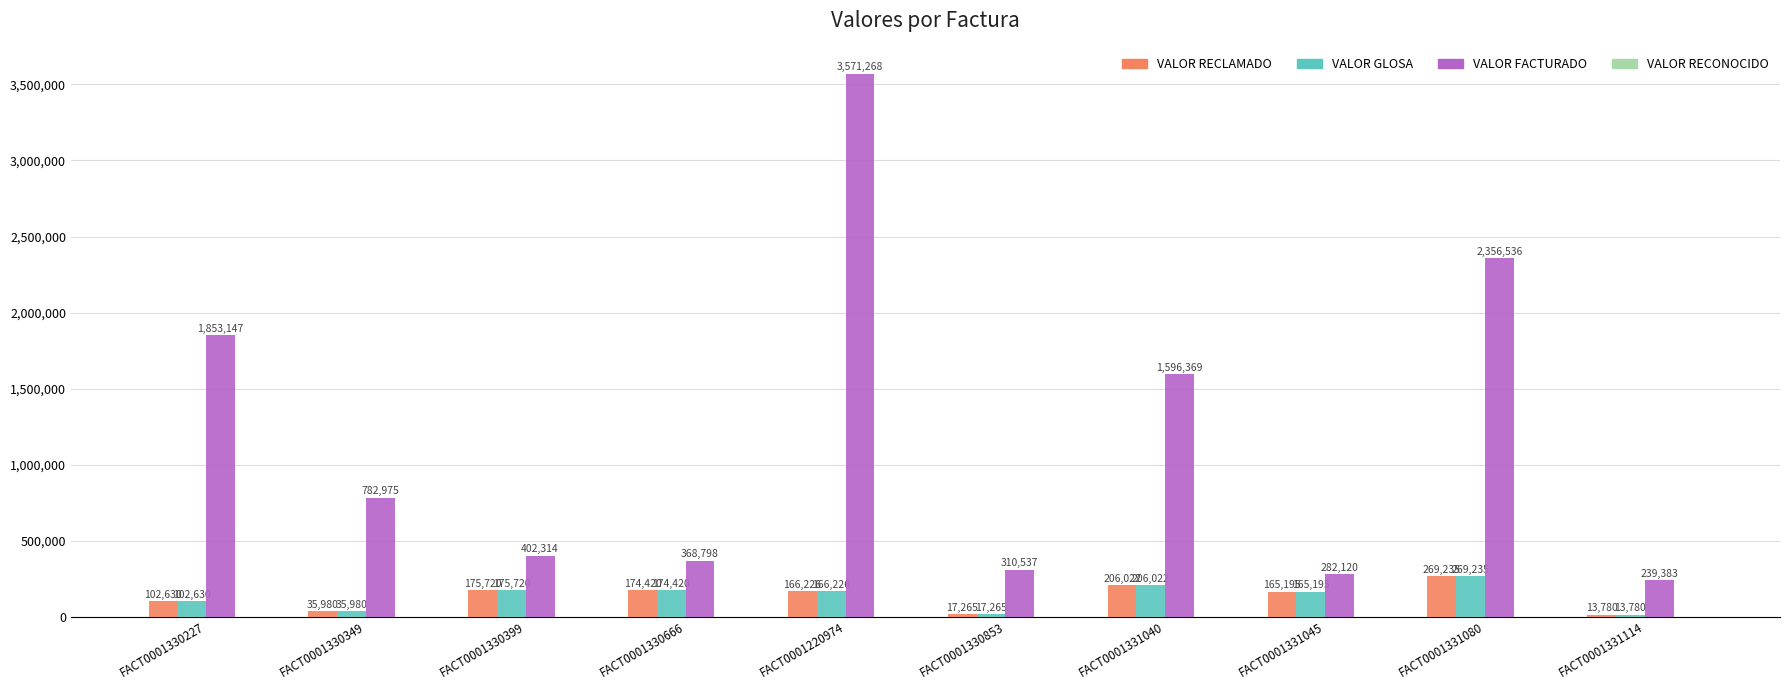

At which label is VALOR RECLAMADO closest to 141507?

FACT0001331045